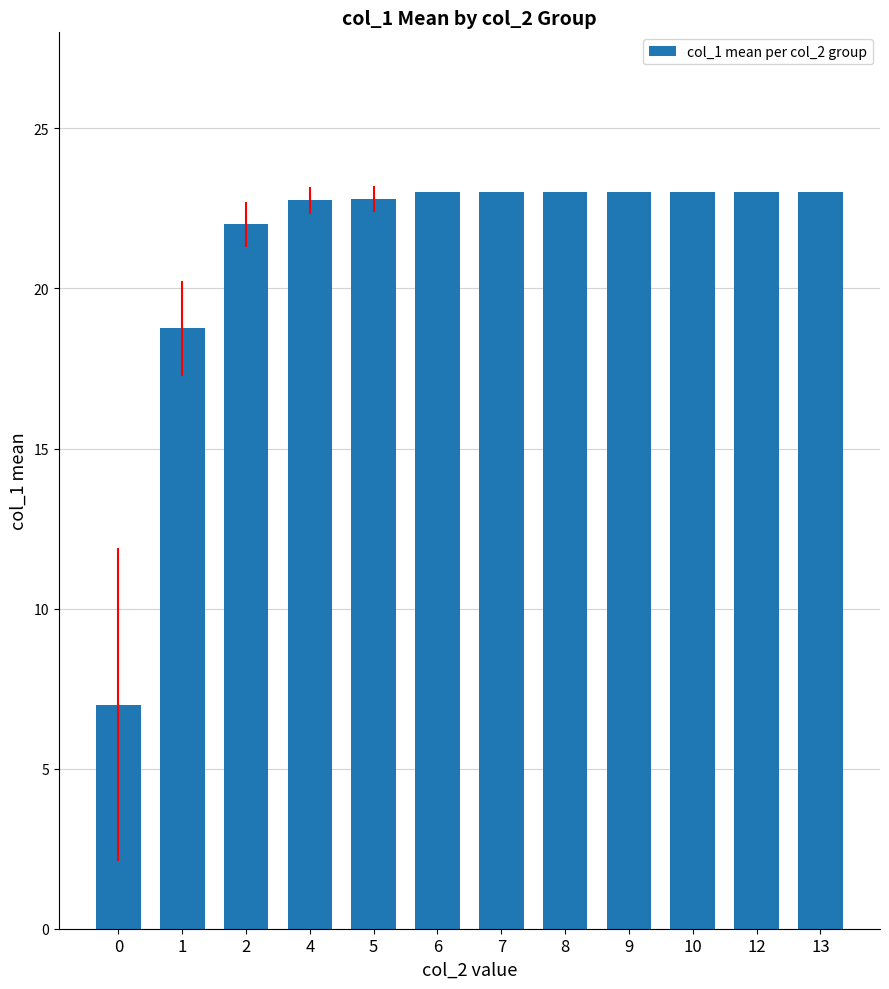

Are the bars horizontal?

No